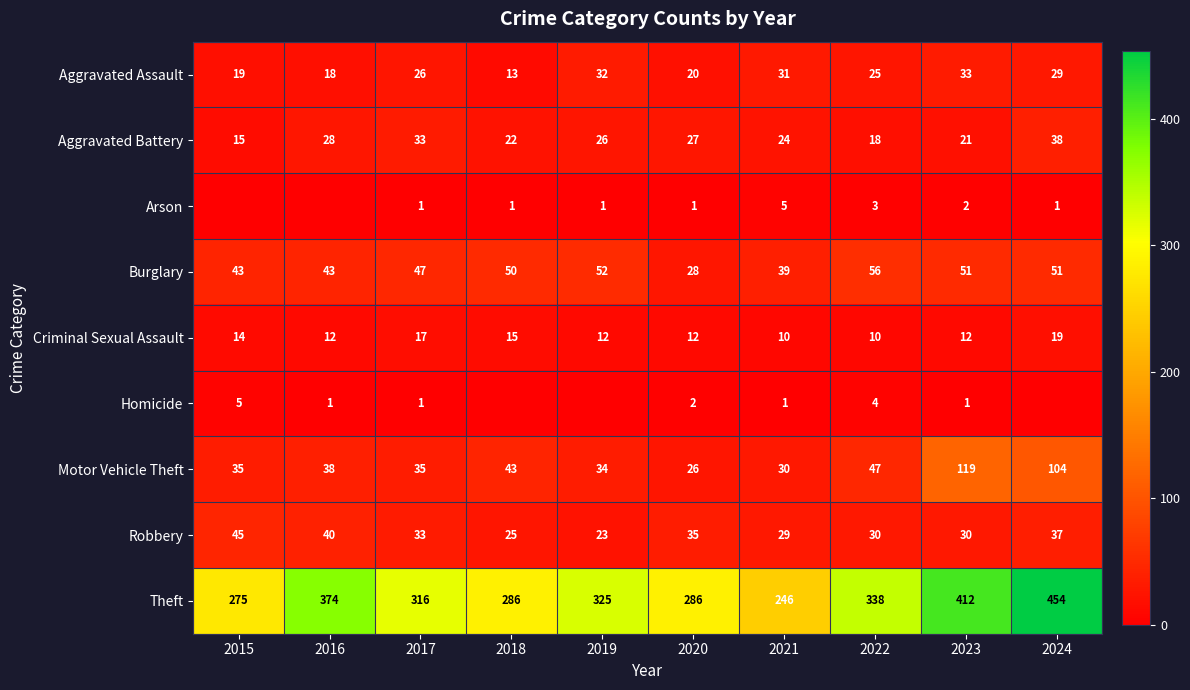

At which category is the sum across all series the highest?

2024